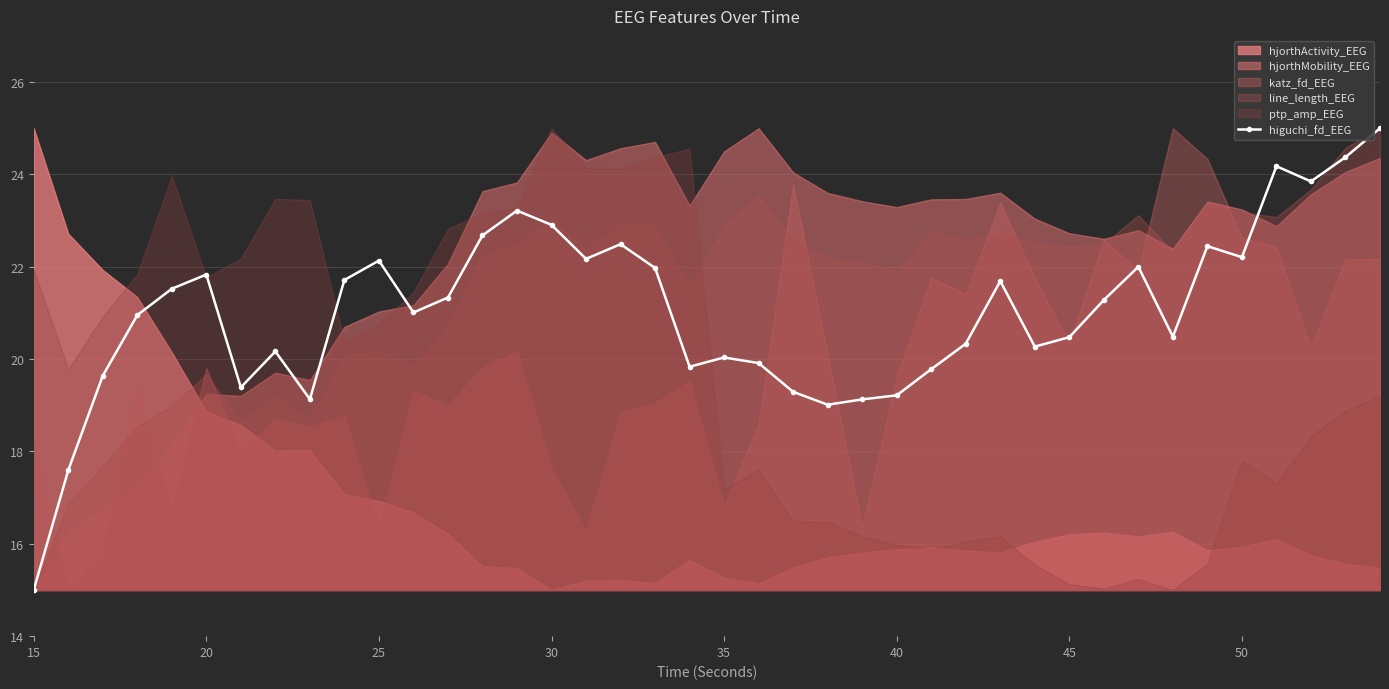

The value of higuchi_fd_EEG at 50 is 22.2. True or false?

True